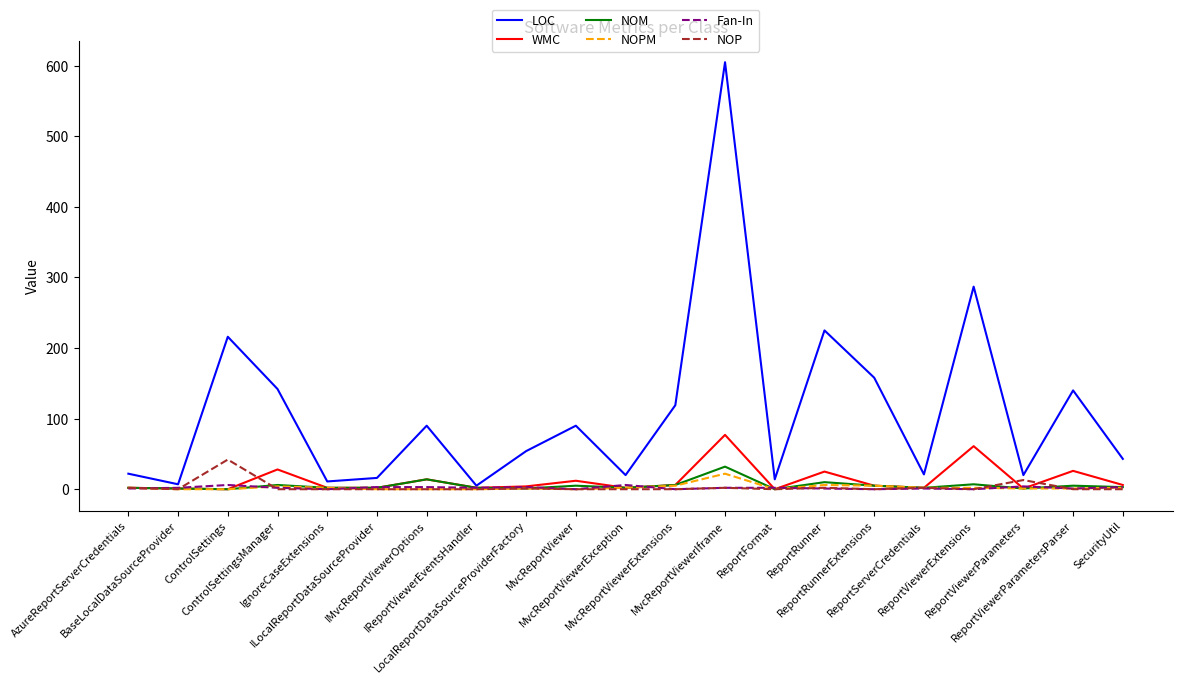

What is the maximum value for NOPM?

22